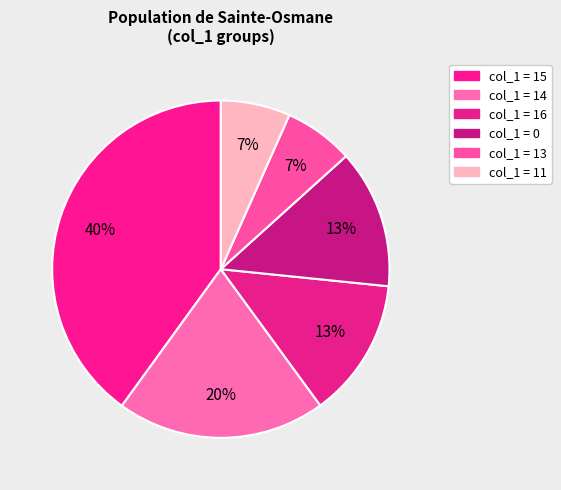

How many segments does this pie chart have?

6